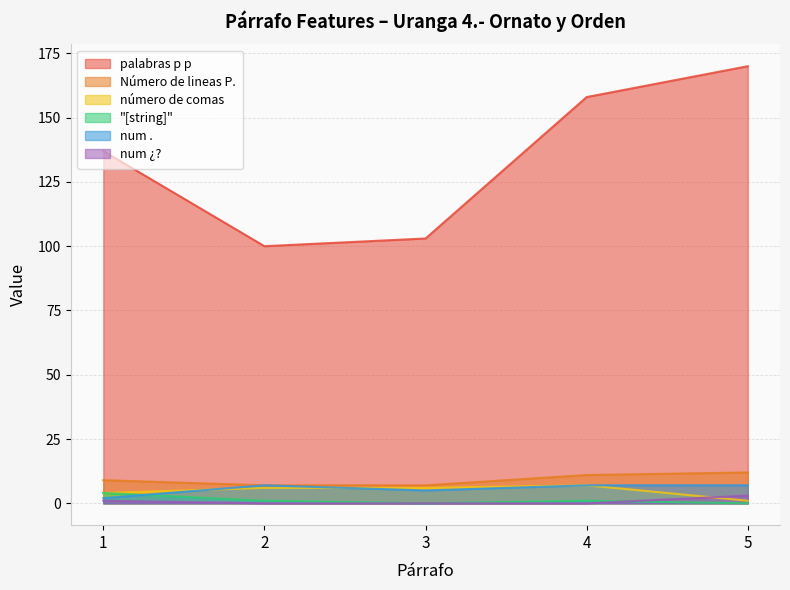

Does the chart have visible grid lines?

Yes